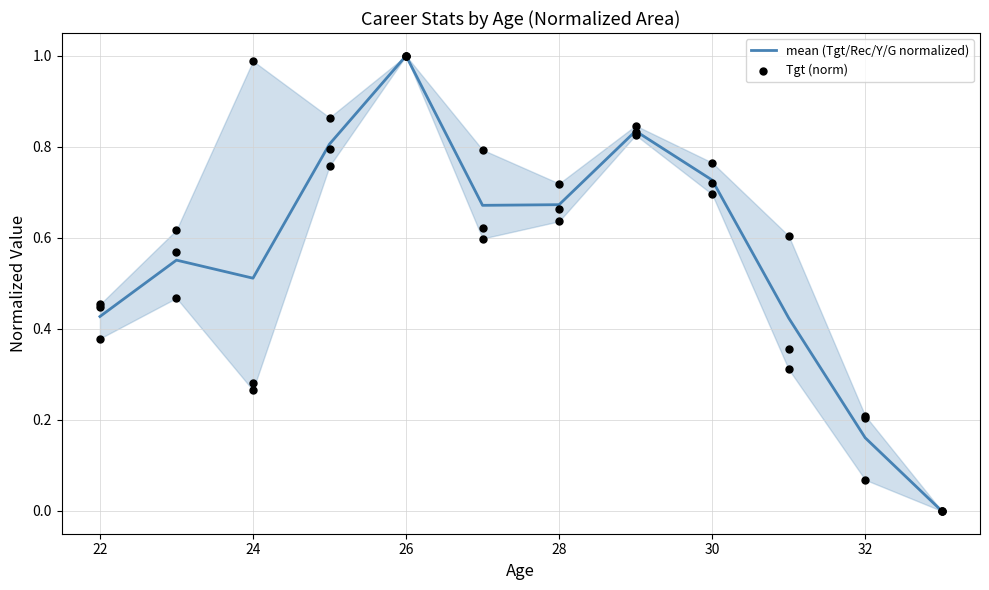

Which series has the largest Y range (max minus min)?

mean (Tgt/Rec/Y/G normalized)